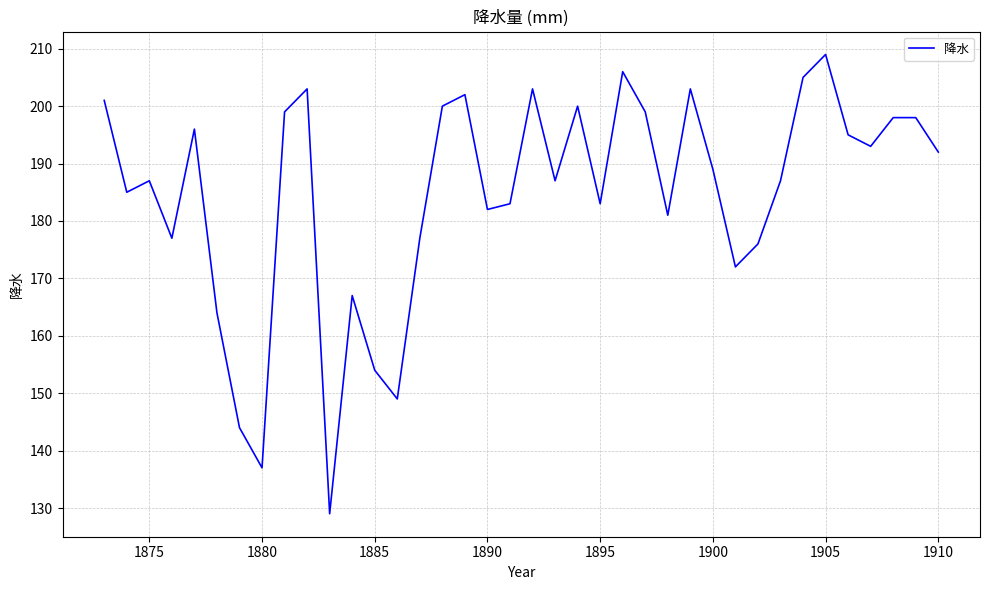

What is the minimum value shown in the chart?

129